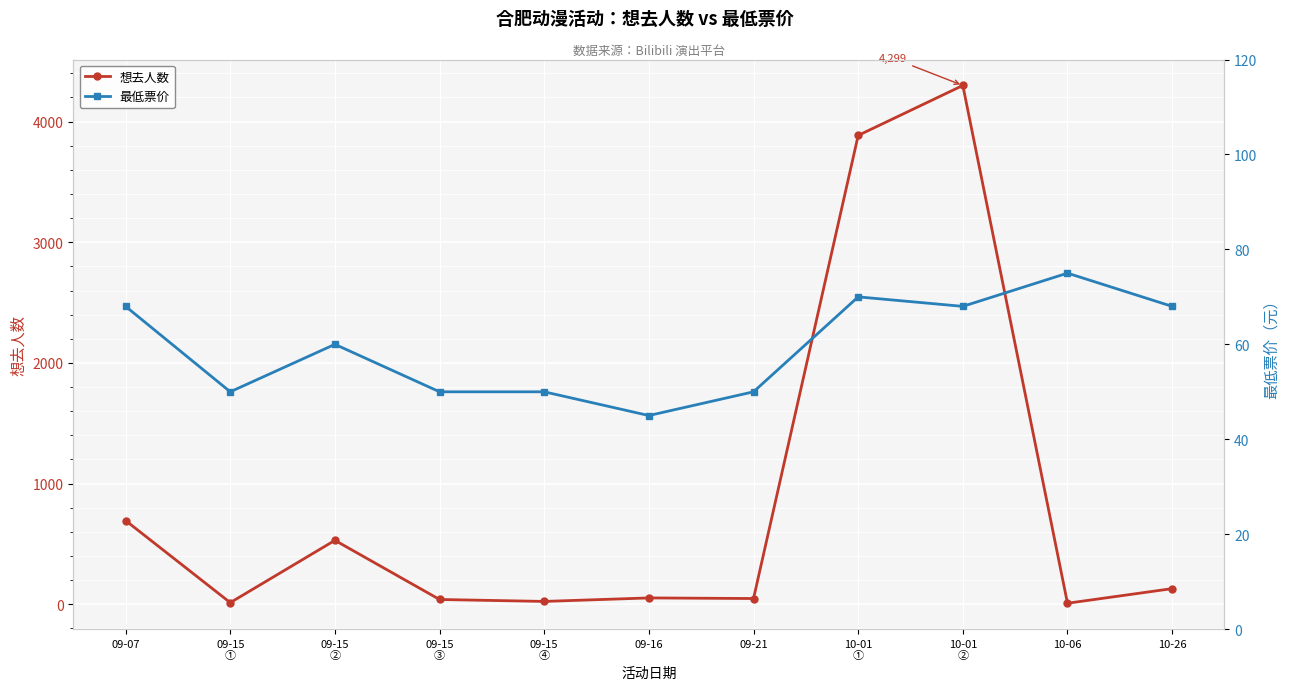

What are all the series names shown in the legend?

想去人数, 最低票价